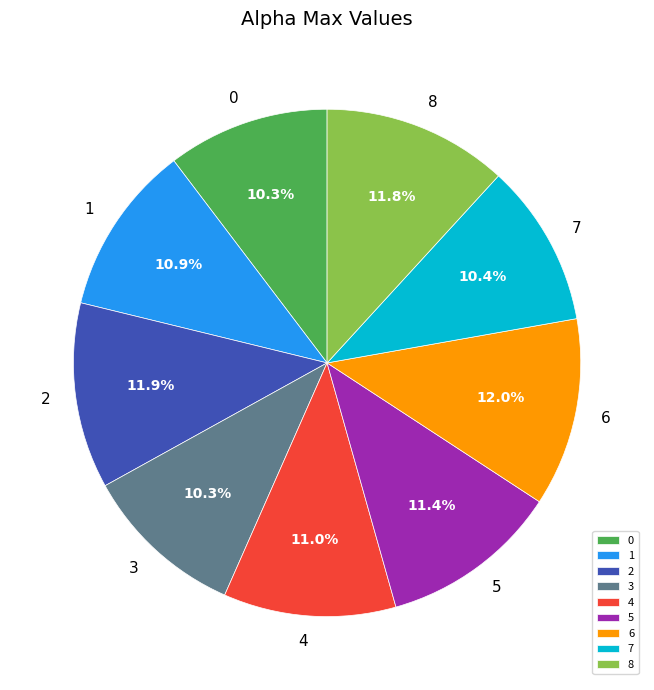

How much of the chart is everything except 4?

89.0%